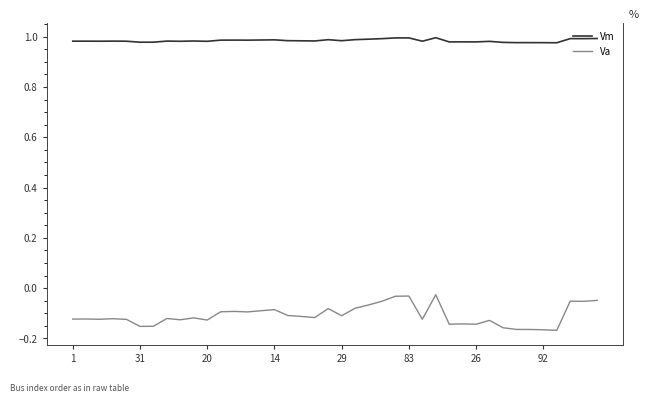

Which series has the largest range (max minus min)?

Va